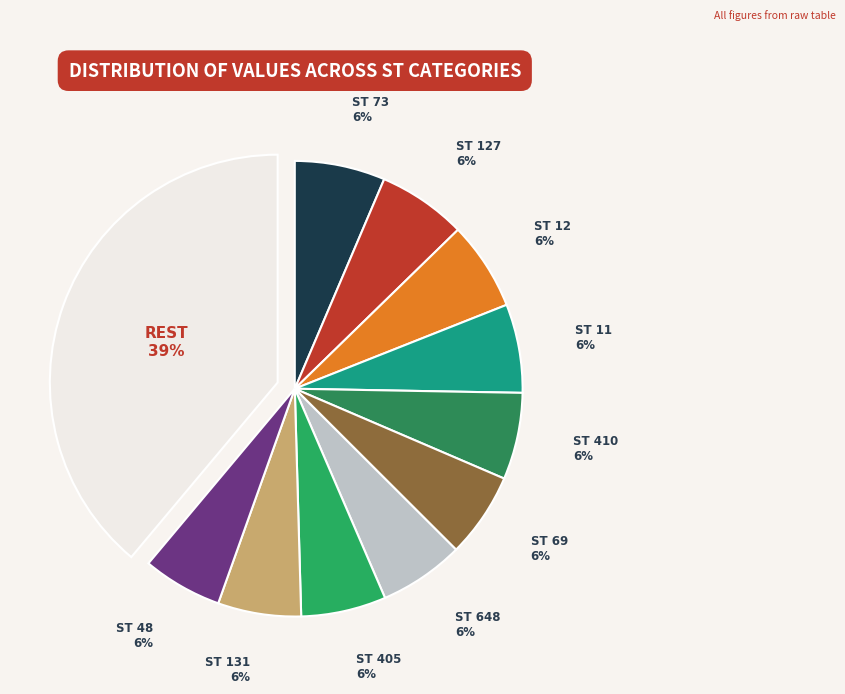

How many slices are in this pie chart?

11